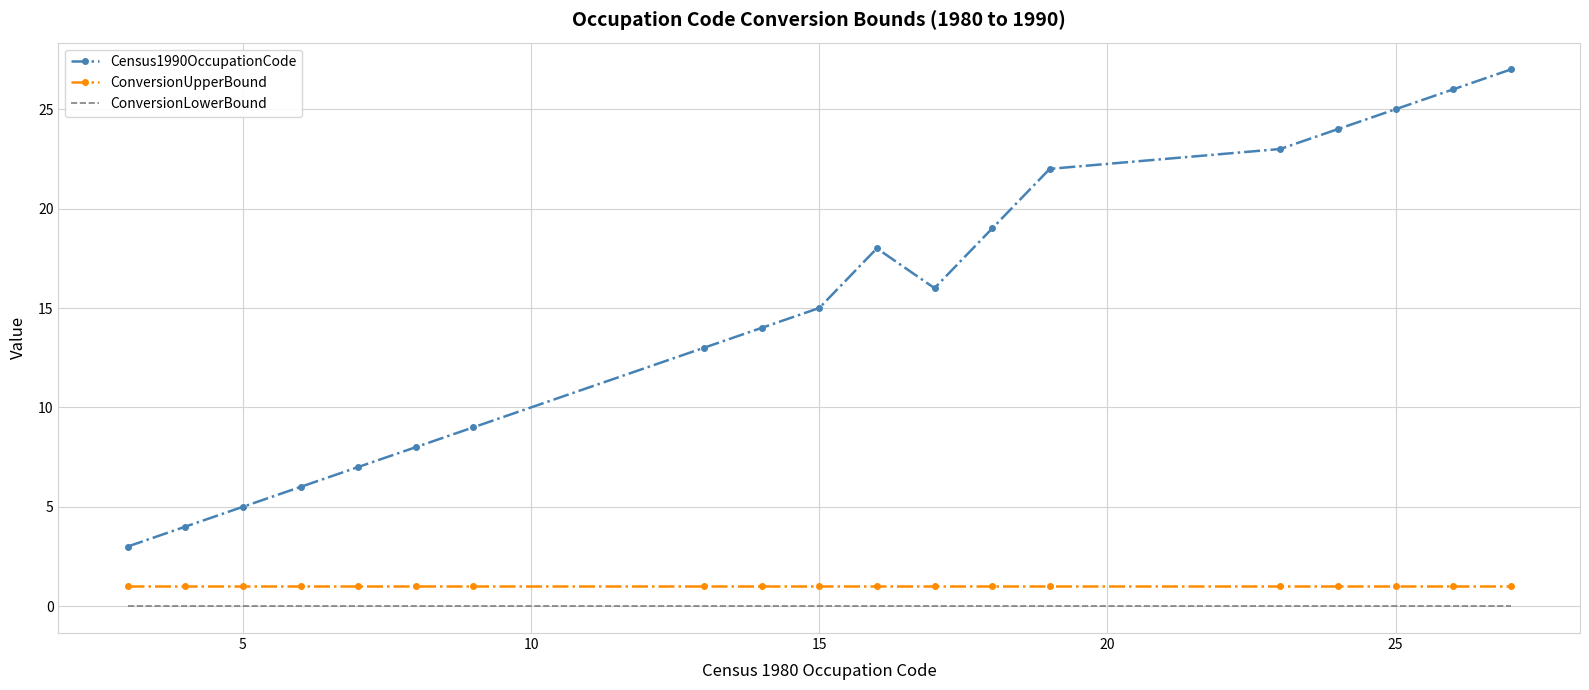

True or false: ConversionUpperBound and Census1990OccupationCode intersect in this chart.

False